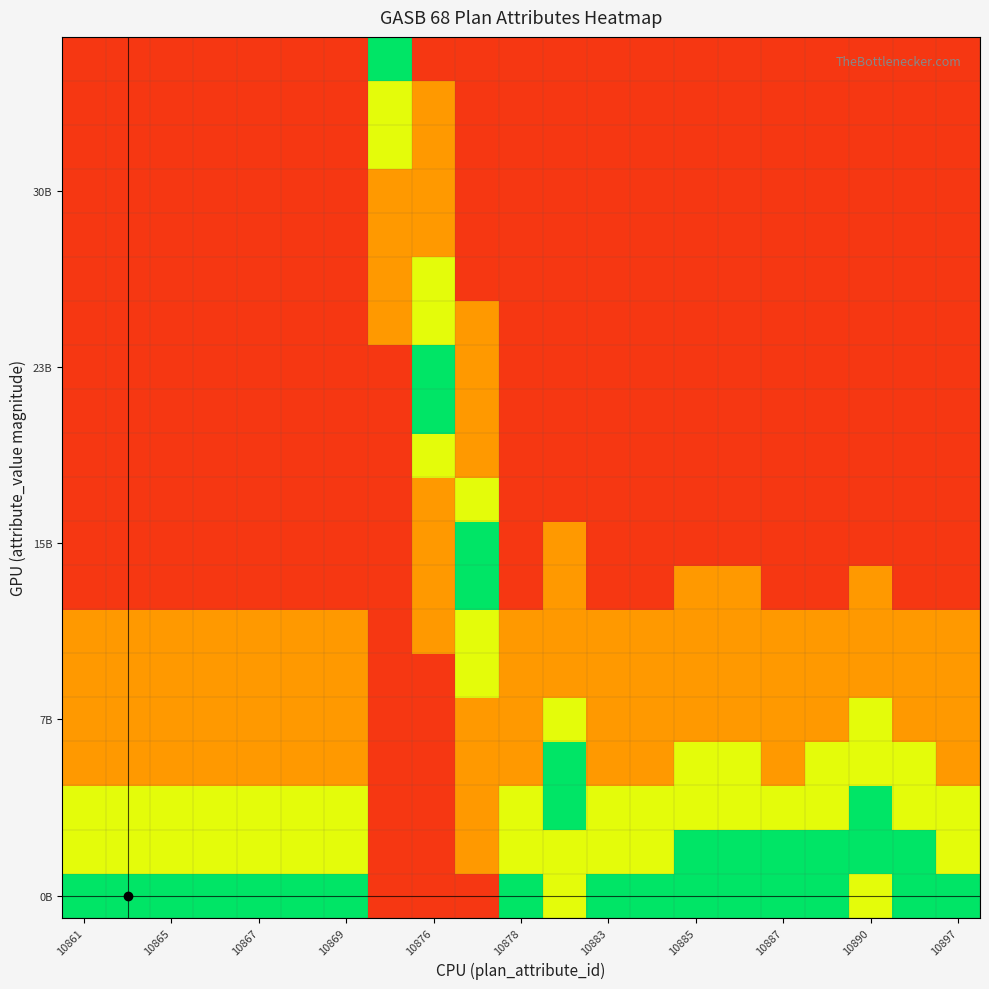

What is the minimum value shown in the chart?

0.1